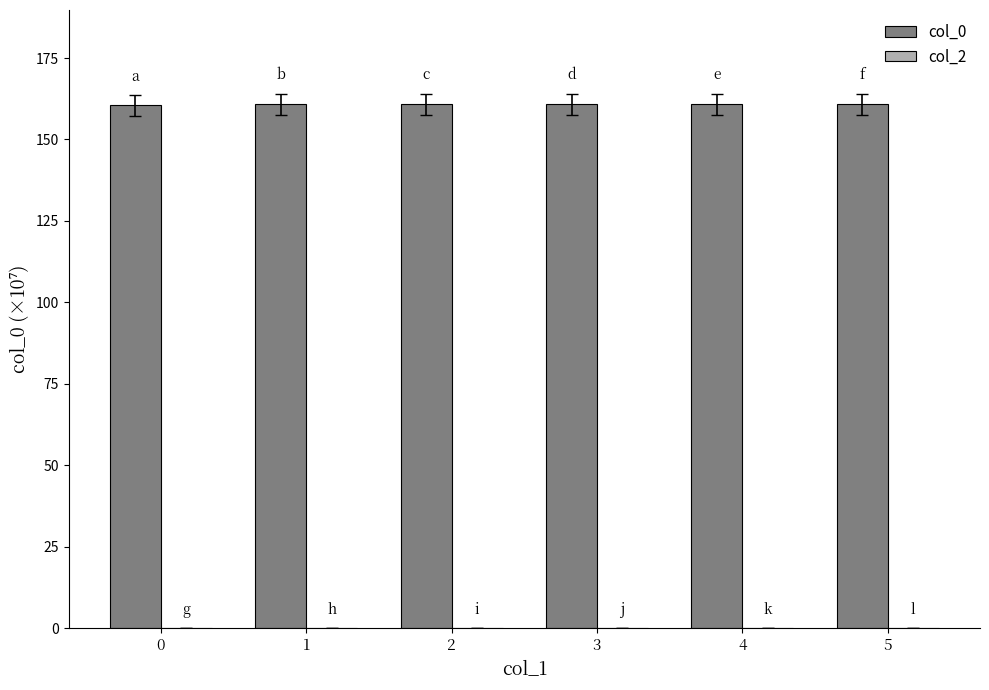

Are the bars grouped side by side (vs. stacked)?

No